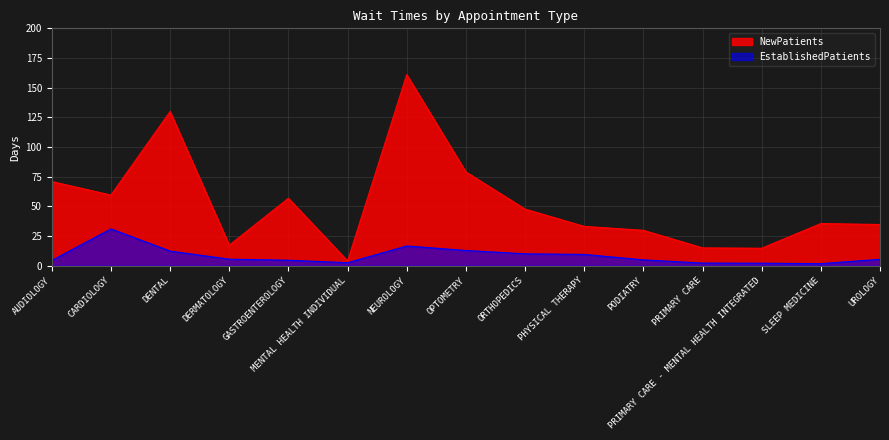

At which category does EstablishedPatients reach its first local peak?

CARDIOLOGY